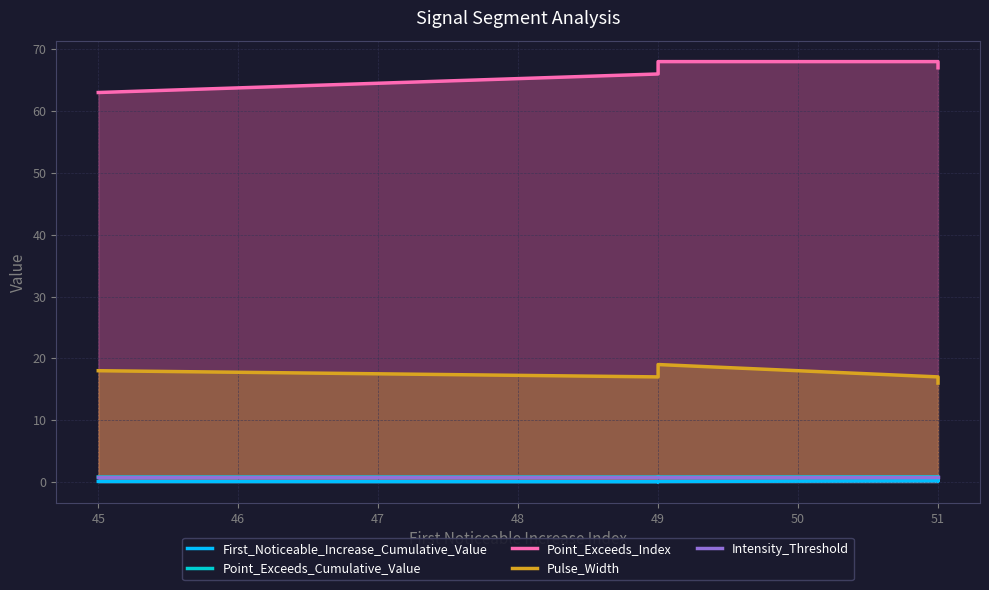

The value of Intensity_Threshold at 45 is 0.6. True or false?

False